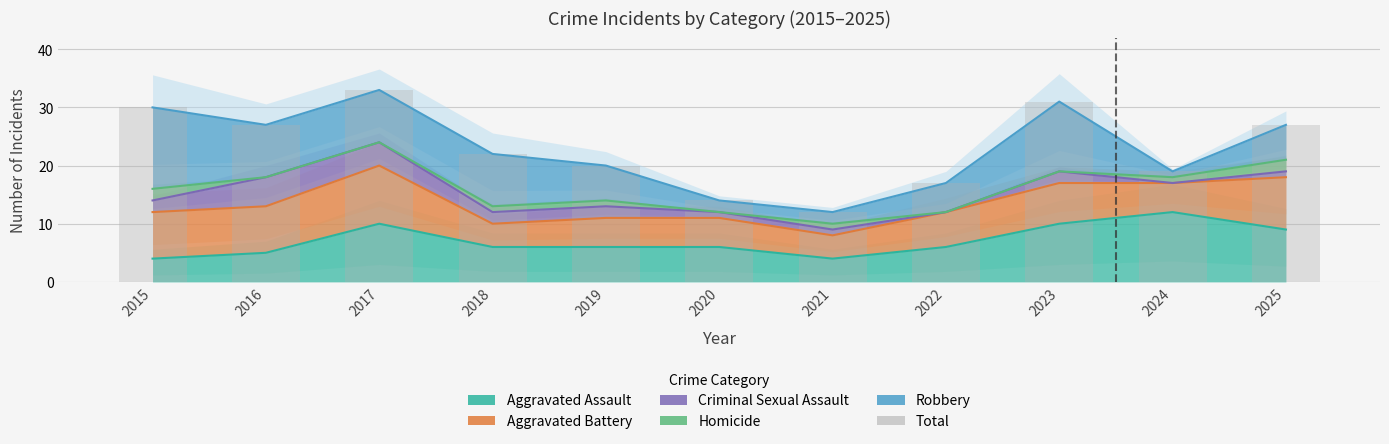

Rank the categories by value from highest to lowest.

2017, 2023, 2015, 2016, 2025, 2018, 2019, 2024, 2022, 2020, 2021